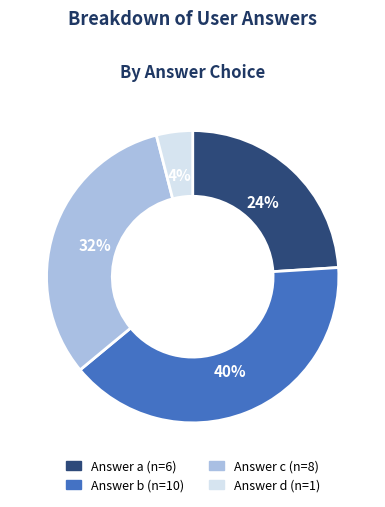

To the nearest percent, what is the average slice percentage?

25%